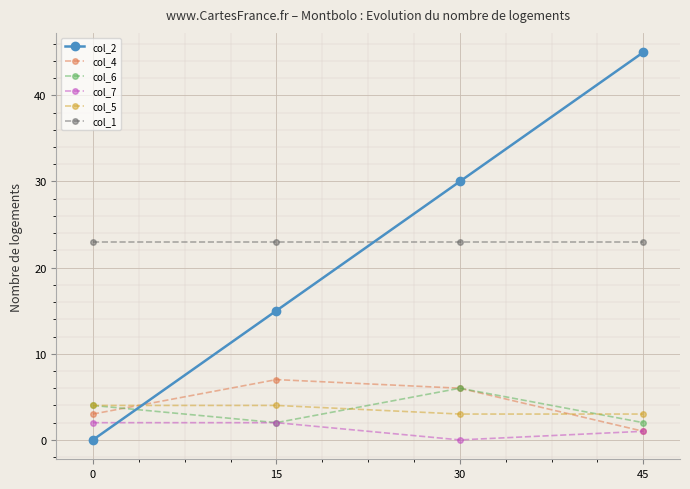

What are all the series names shown in the legend?

col_2, col_4, col_6, col_7, col_5, col_1